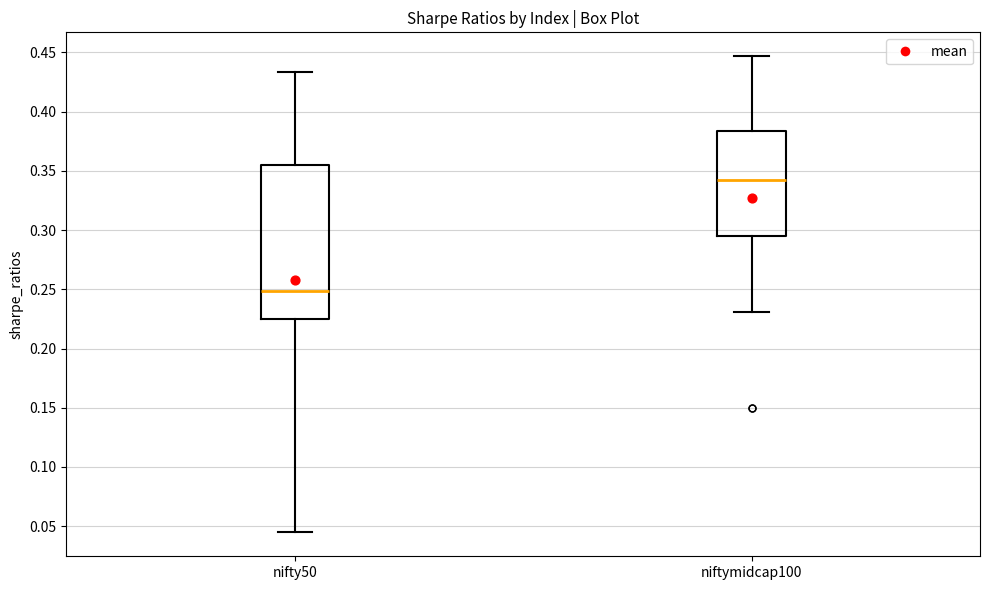

Where does the lower whisker of the box for niftymidcap100 end on the y-axis? The values are not printed on the chart, so give them approximately, as read against the axis.

0.230